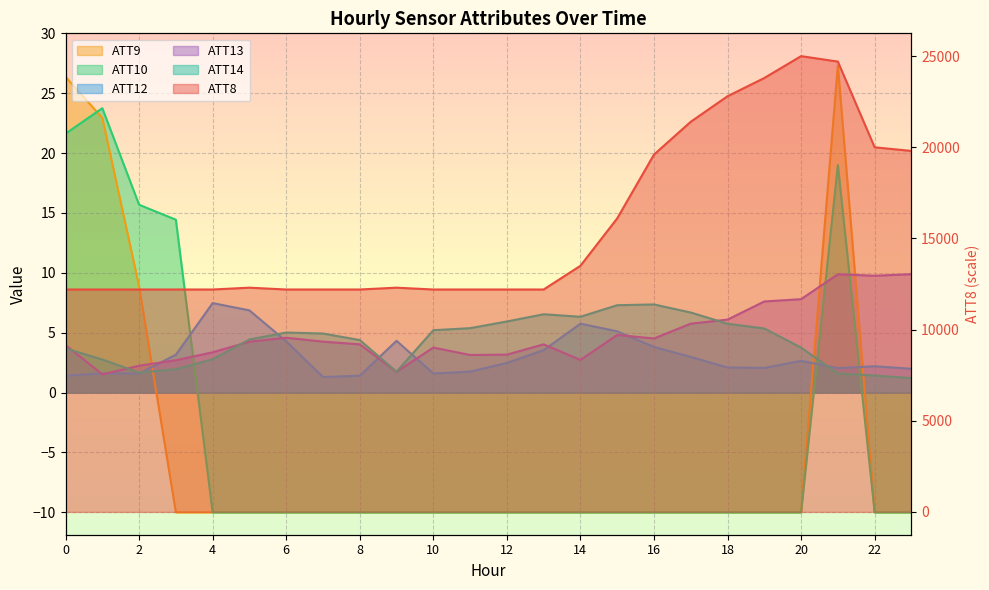

Reading left to right, list all the values displayed in this chart.

ATT8: 0=12200.0	1=12200.0	2=12200.0	3=12200.0	4=12200.0	5=12300.0	6=12200.0	7=12200.0	8=12200.0	9=12300.0	10=12200.0	11=12200.0	12=12200.0	13=12200.0	14=13500.0	15=16100.0	16=19600.0	17=21400.0	18=22800.0	19=23800.0	20=25000.0	21=24700.0	22=20000.0	23=19800.0
ATT9: 0=26.4	1=22.9	2=8.9	3=-10.0	4=-10.0	5=-10.0	6=-10.0	7=-10.0	8=-10.0	9=-10.0	10=-10.0	11=-10.0	12=-10.0	13=-10.0	14=-10.0	15=-10.0	16=-10.0	17=-10.0	18=-10.0	19=-10.0	20=-10.0	21=27.3	22=-10.0	23=-10.0
ATT10: 0=21.6	1=23.8	2=15.7	3=14.4	4=-10.0	5=-10.0	6=-10.0	7=-10.0	8=-10.0	9=-10.0	10=-10.0	11=-10.0	12=-10.0	13=-10.0	14=-10.0	15=-10.0	16=-10.0	17=-10.0	18=-10.0	19=-10.0	20=-10.0	21=19.0	22=-10.0	23=-10.0
ATT12: 0=1.4	1=1.6	2=1.6	3=3.2	4=7.5	5=6.9	6=4.3	7=1.3	8=1.4	9=4.3	10=1.6	11=1.8	12=2.5	13=3.5	14=5.8	15=5.1	16=3.8	17=3.0	18=2.1	19=2.1	20=2.7	21=2.0	22=2.2	23=2.0
ATT13: 0=4.0	1=1.5	2=2.2	3=2.7	4=3.4	5=4.3	6=4.6	7=4.3	8=4.0	9=1.7	10=3.8	11=3.1	12=3.2	13=4.0	14=2.7	15=4.8	16=4.5	17=5.8	18=6.1	19=7.6	20=7.8	21=9.9	22=9.8	23=9.9
ATT14: 0=3.7	1=2.8	2=1.7	3=2.0	4=2.8	5=4.4	6=5.0	7=4.9	8=4.4	9=1.7	10=5.2	11=5.4	12=5.9	13=6.5	14=6.3	15=7.3	16=7.4	17=6.7	18=5.8	19=5.4	20=3.8	21=1.6	22=1.4	23=1.2